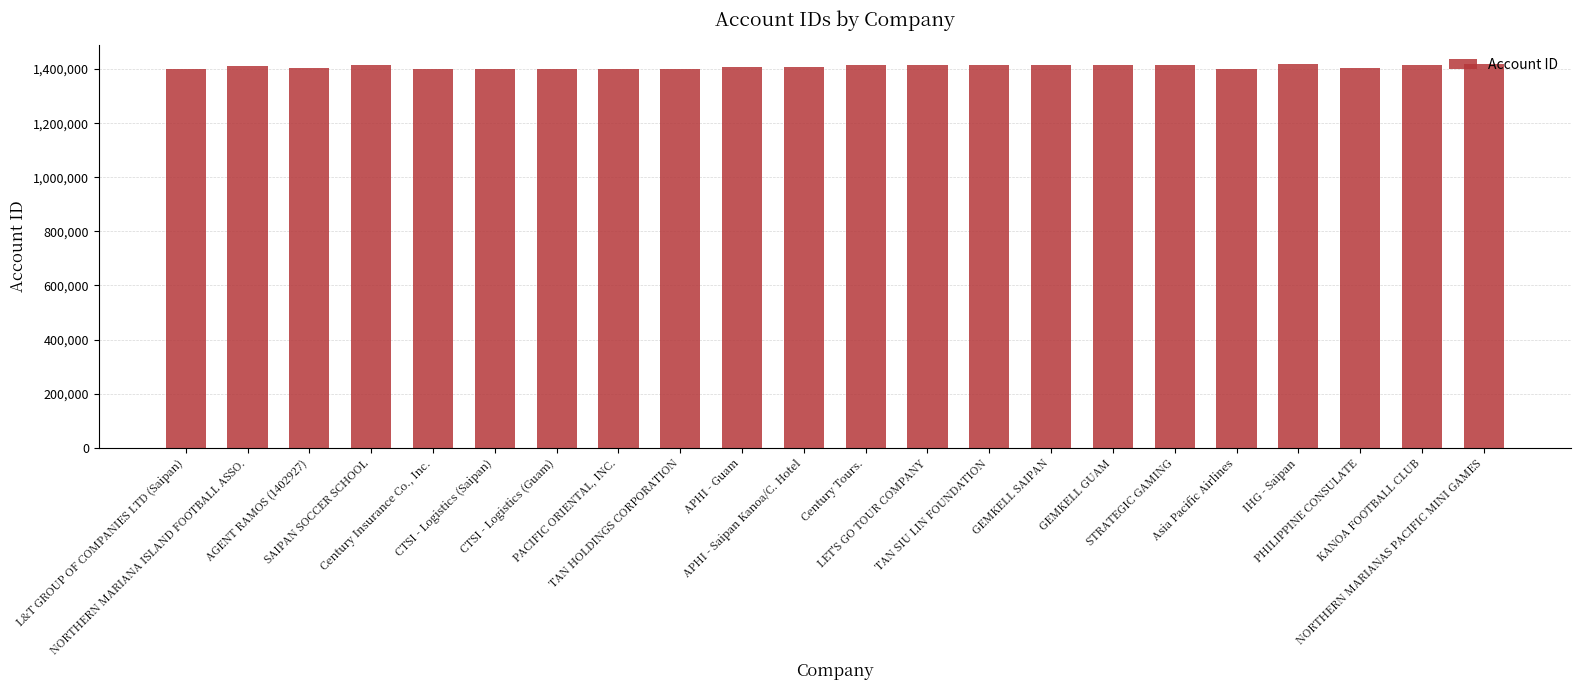

Rank the categories by value from highest to lowest.

NORTHERN MARIANAS PACIFIC MINI GAMES, IHG - Saipan, GEMKELL SAIPAN, GEMKELL GUAM, LET'S GO TOUR COMPANY, STRATEGIC GAMING, KANOA FOOTBALL CLUB, Century Tours., SAIPAN SOCCER SCHOOL, TAN SIU LIN FOUNDATION, NORTHERN MARIANA ISLAND FOOTBALL ASSO., APHI - Guam, APHI - Saipan Kanoa/C. Hotel, AGENT RAMOS (1402927), PHILIPPINE CONSULATE, TAN HOLDINGS CORPORATION, PACIFIC ORIENTAL, INC., L&T GROUP OF COMPANIES LTD (Saipan), CTSI - Logistics (Saipan), CTSI - Logistics (Guam), Century Insurance Co., Inc., Asia Pacific Airlines